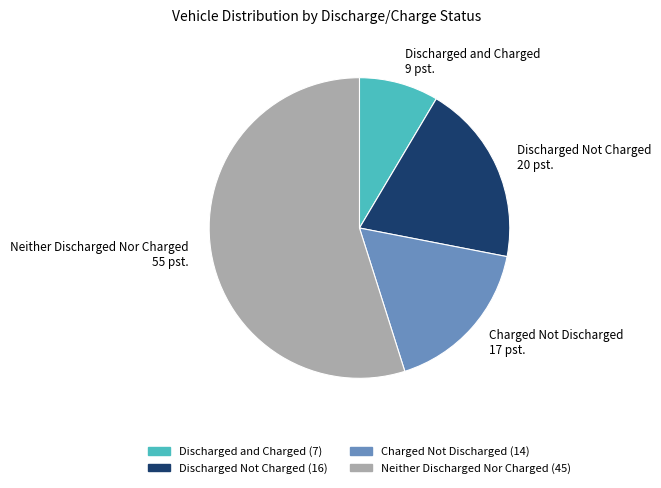

Is there any slice that represents more than half of the pie?

Yes